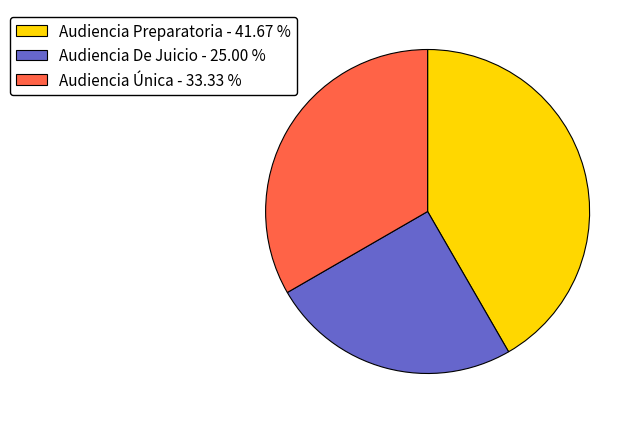

True or false: Audiencia Única accounts for 33% of the total.

True